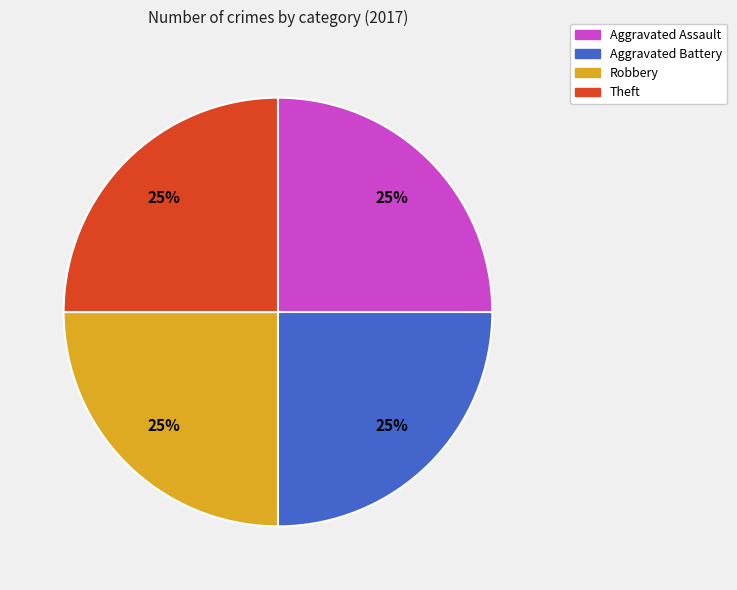

The Aggravated Battery slice represents 25% of the pie. True or false?

True